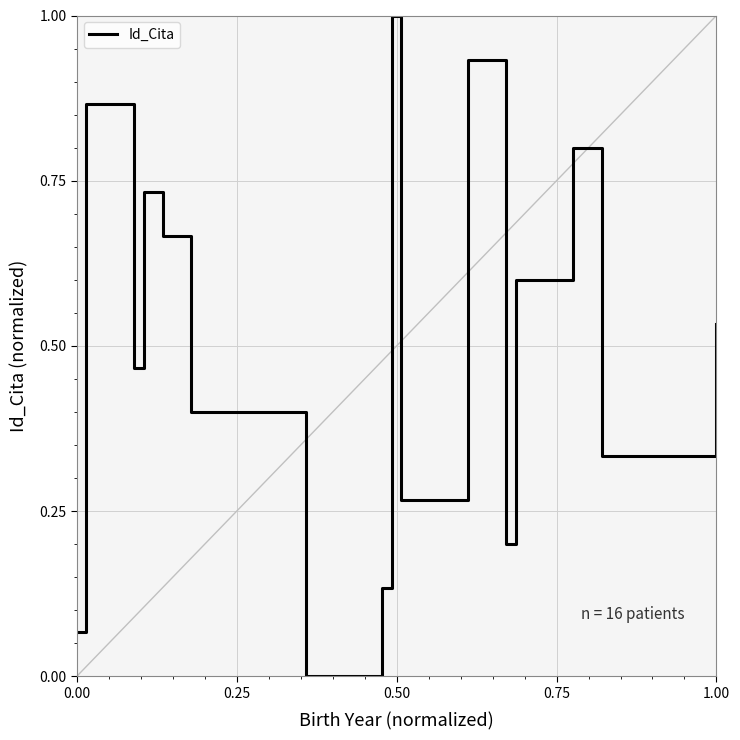

What is the difference between the maximum and minimum values?

1.0